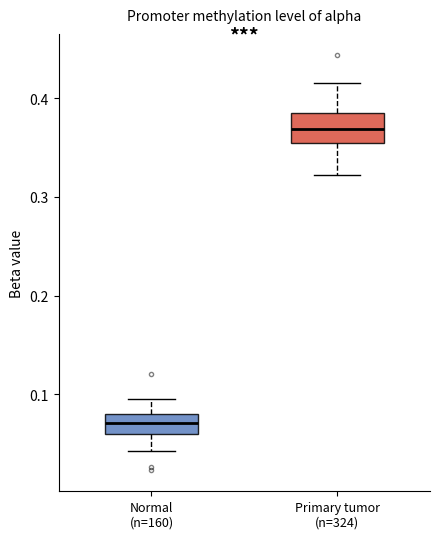

Reading left to right, transcribe this box plot: for each box, give where its median line is, the range the box spans, and where its two whiskers end, as read against the y-axis. The values are not printed on the chart, so give them approximately, as read against the axis.

Normal (n=160): median 0.07, box 0.06 to 0.08, whiskers 0.04 to 0.10
Primary tumor (n=324): median 0.37, box 0.35 to 0.39, whiskers 0.32 to 0.42